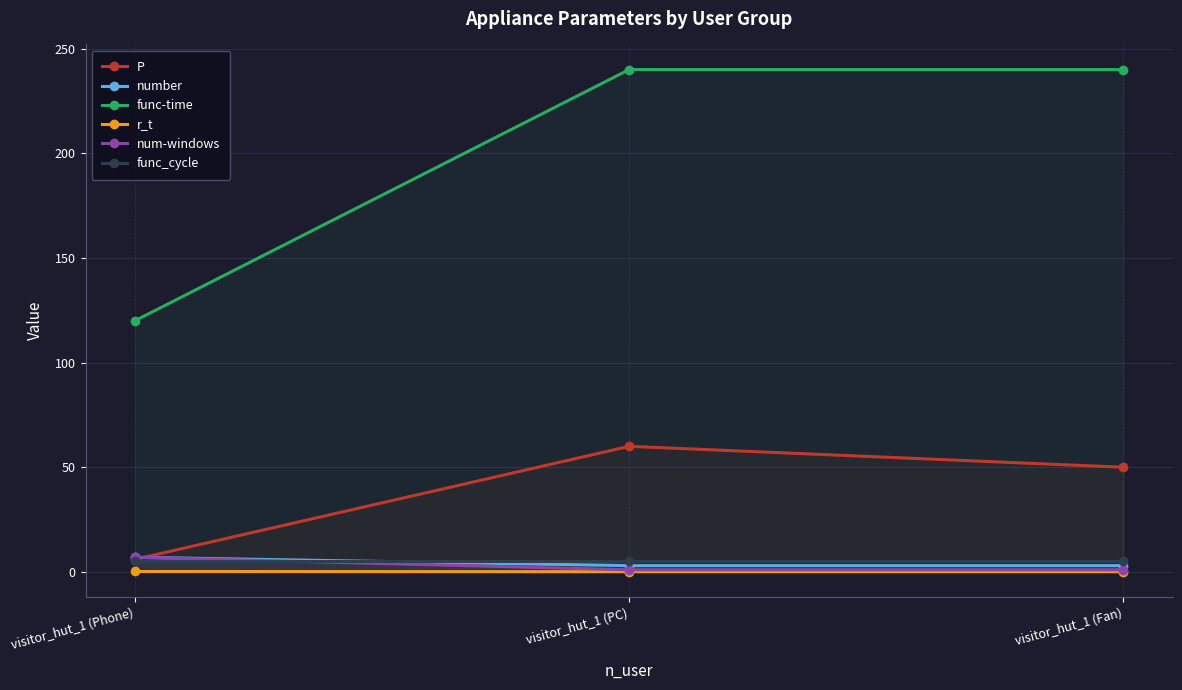

What is the sum of the number values at visitor_hut_1 (Fan) and visitor_hut_1 (PC)?

6.0